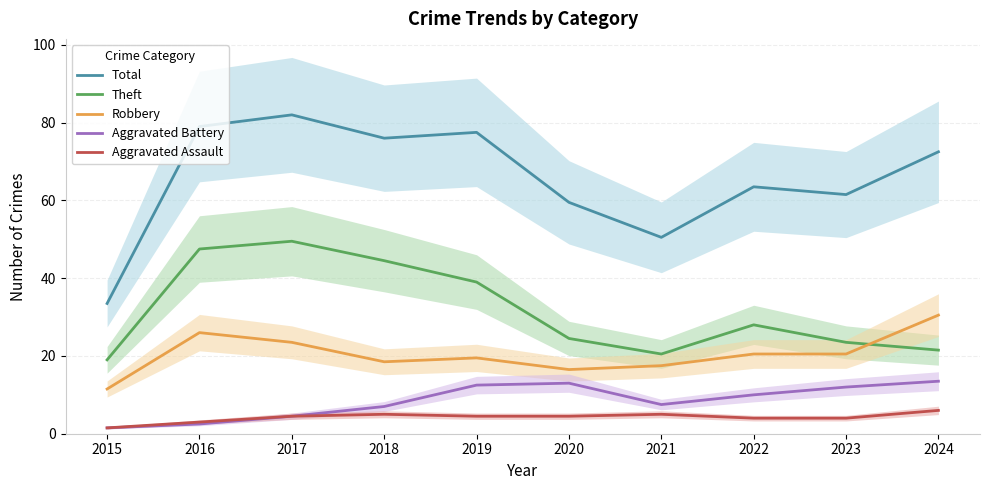

Reading left to right, transcribe all the data shown in this chart.

Total: 33.5	79.0	82.0	76.0	77.5	59.5	50.5	63.5	61.5	72.5
Theft: 19.0	47.5	49.5	44.5	39.0	24.5	20.5	28.0	23.5	21.5
Robbery: 11.5	26.0	23.5	18.5	19.5	16.5	17.5	20.5	20.5	30.5
Aggravated Battery: 1.5	2.5	4.5	7.0	12.5	13.0	7.5	10.0	12.0	13.5
Aggravated Assault: 1.5	3.0	4.5	5.0	4.5	4.5	5.0	4.0	4.0	6.0